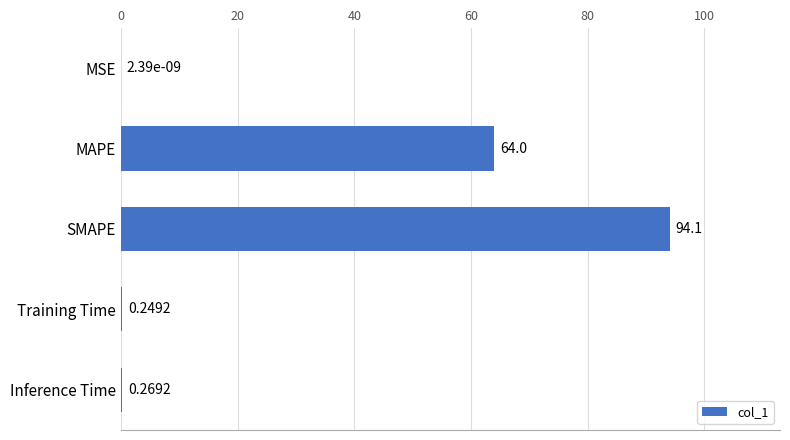

What is the sum of the values at SMAPE and Inference Time?

94.4